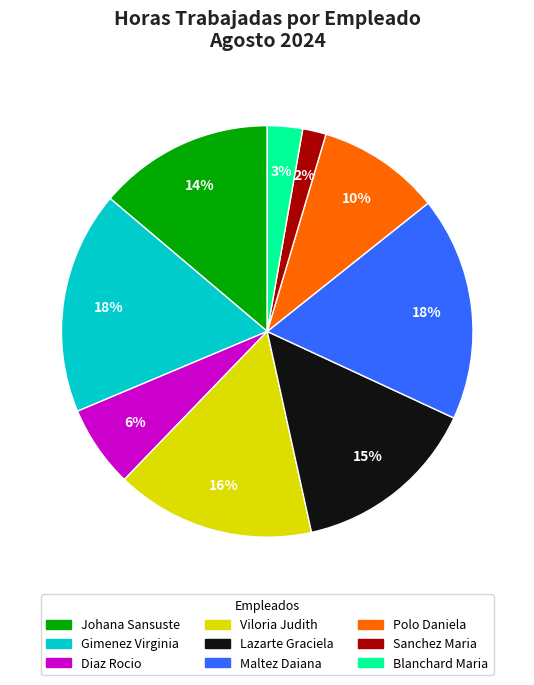

To the nearest percent, what portion does Sanchez Maria represent?

2%